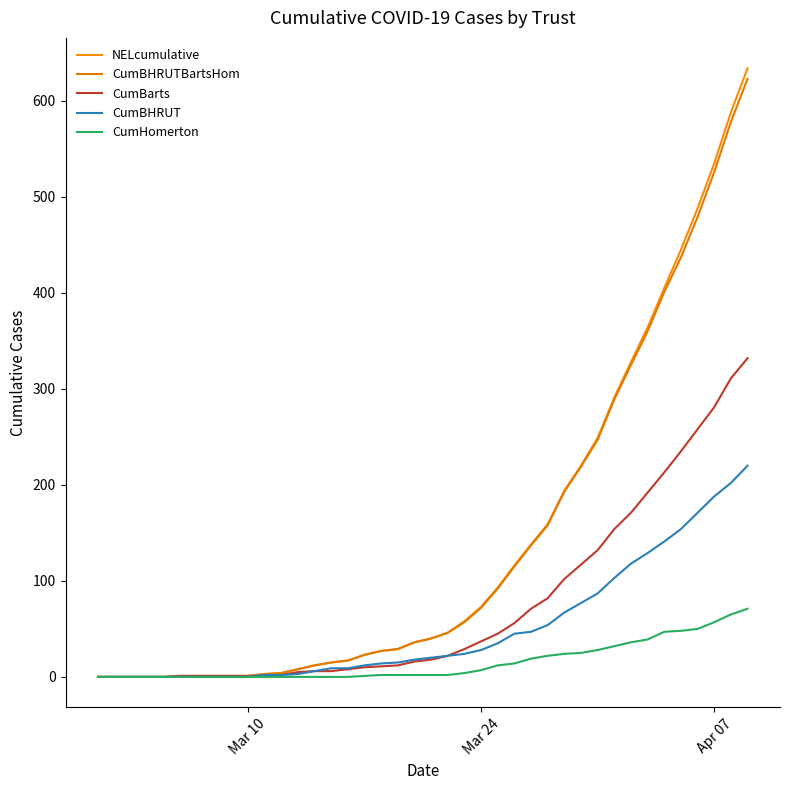

Reading right to left, extract all data points from this chart.

NELcumulative: 634	588	535	488	445	405	364	328	291	249	220	194	159	138	116	93	73	58	46	40	36	29	27	23	17	15	12	8	4	3	1	1	1	1	1	0	0	0	0	0
CumBHRUTBartsHom: 623	578	526	479	437	401	360	325	289	247	219	193	158	137	115	92	72	57	46	40	36	29	27	23	17	15	12	8	4	3	1	1	1	1	1	0	0	0	0	0
CumBarts: 332	311	281	258	235	213	192	171	154	132	117	102	82	71	56	45	37	29	22	18	16	12	11	10	8	6	6	5	2	1	1	1	1	1	1	0	0	0	0	0
CumBHRUT: 220	202	188	171	154	141	129	118	103	87	77	67	54	47	45	35	28	24	22	20	18	15	14	12	9	9	6	3	2	2	0	0	0	0	0	0	0	0	0	0
CumHomerton: 71	65	57	50	48	47	39	36	32	28	25	24	22	19	14	12	7	4	2	2	2	2	2	1	0	0	0	0	0	0	0	0	0	0	0	0	0	0	0	0